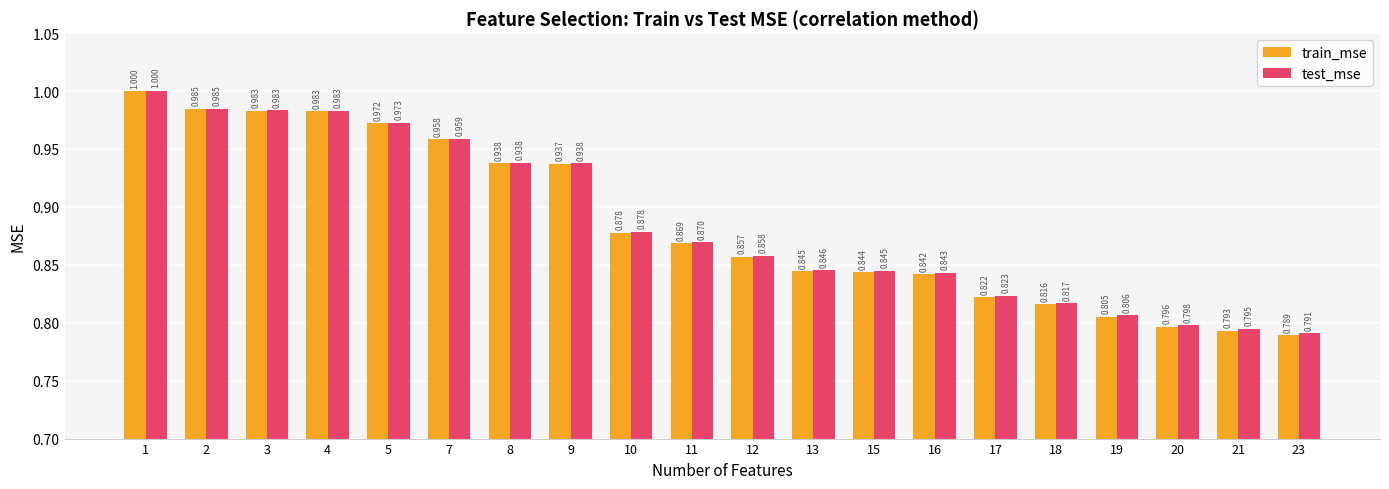

Which category has the lowest value across all series?

23